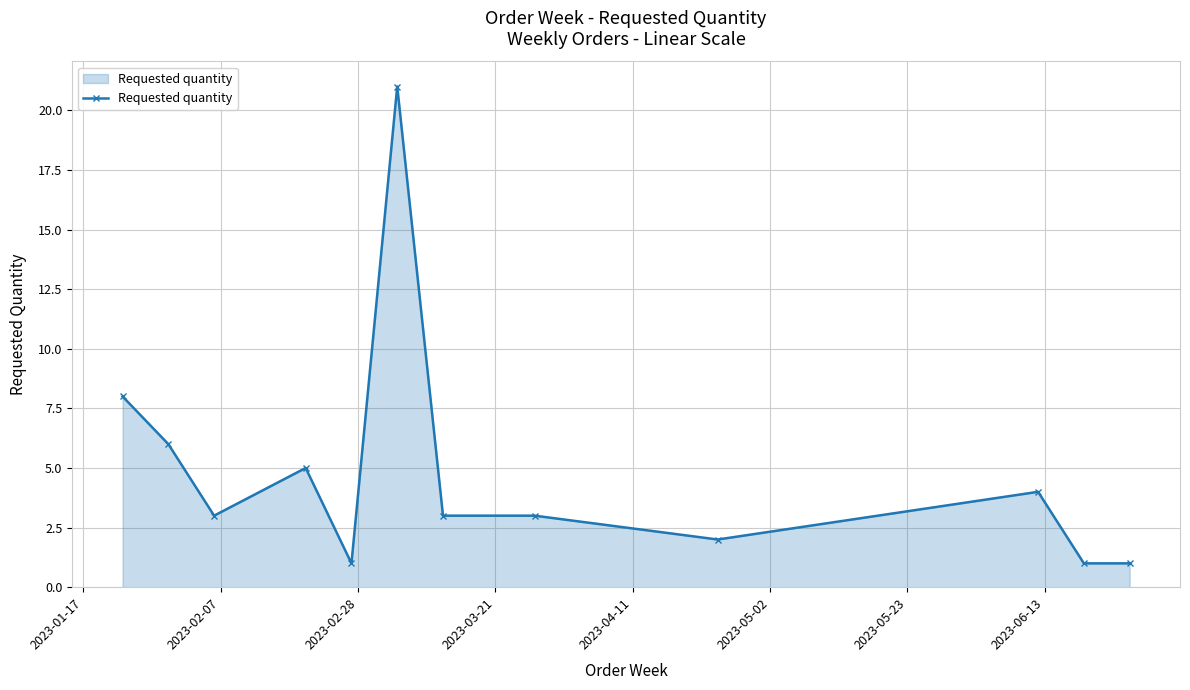

What is the difference between the maximum and minimum values?

20